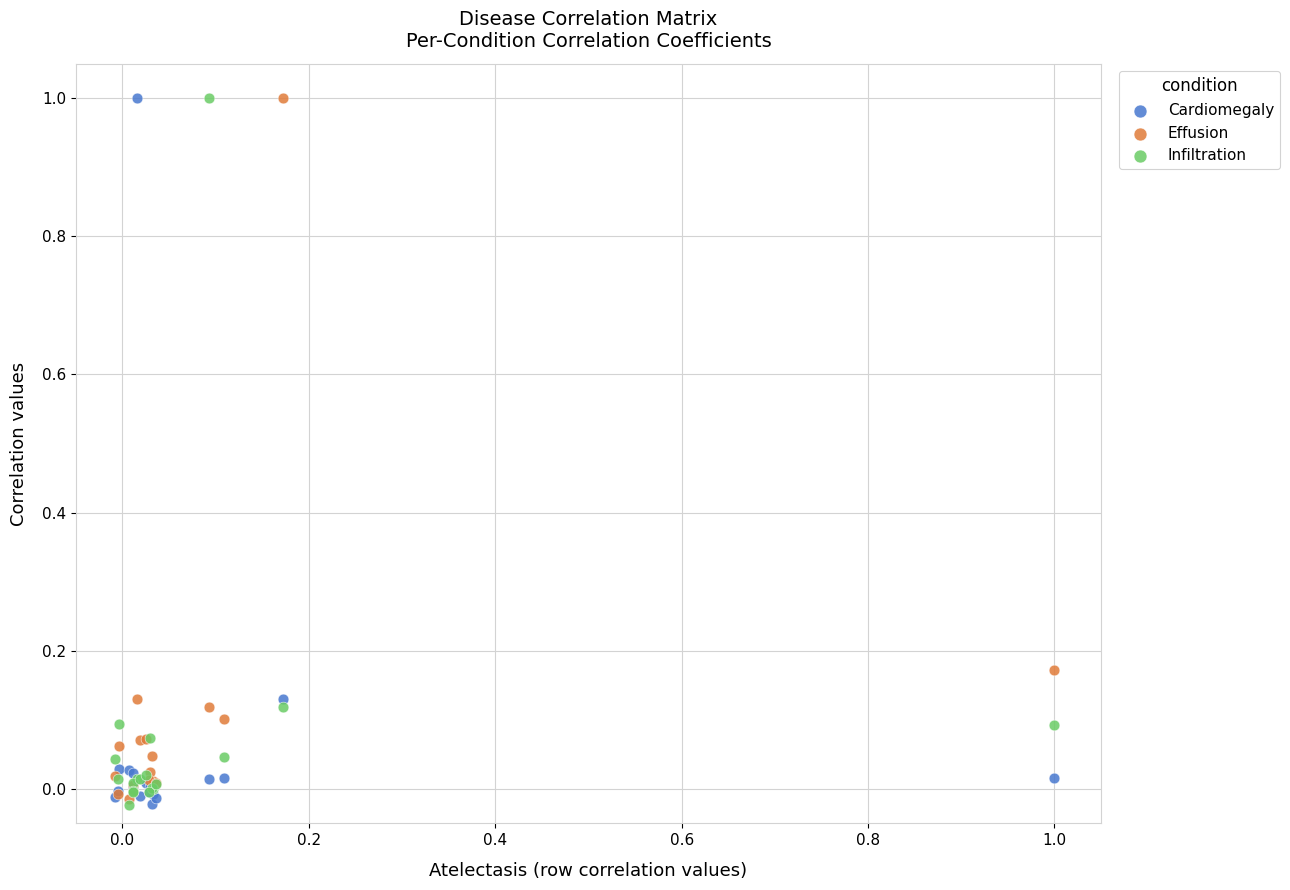

What are all the series names shown in the legend?

Cardiomegaly, Effusion, Infiltration